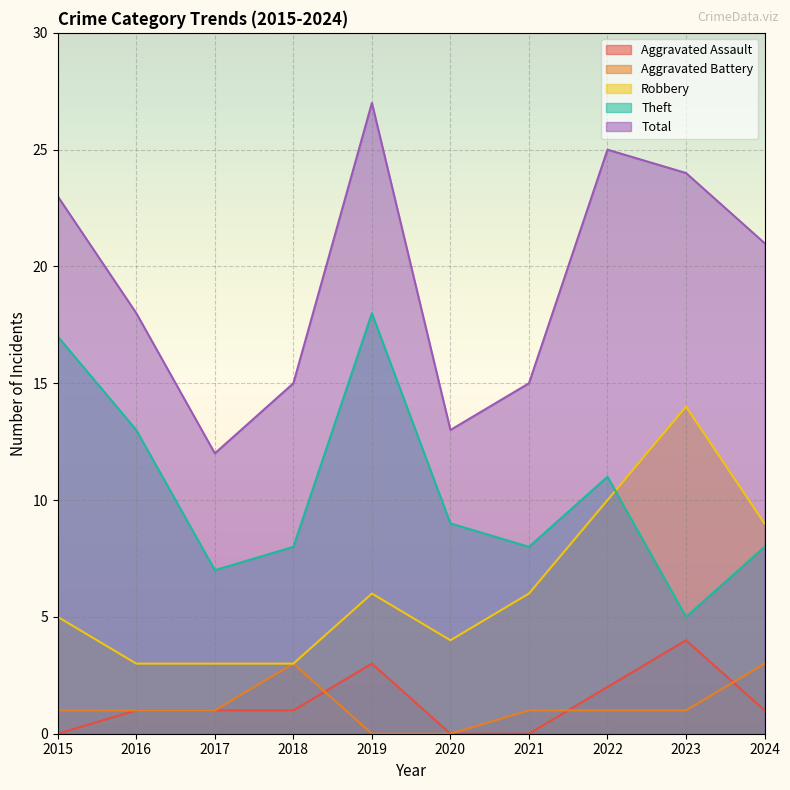

Count the Aggravated Battery values in the range 1 to 2.

6